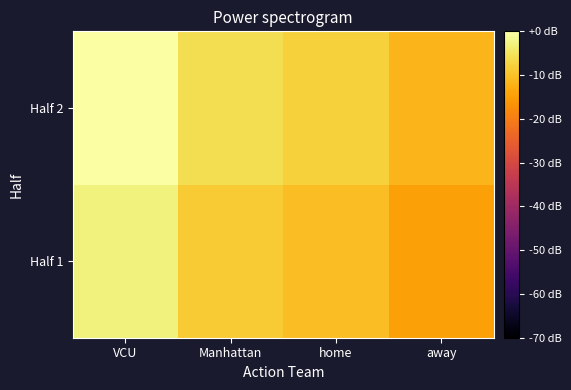

Reading left to right, transcribe all the data shown in this chart.

Half 1: VCU=-3.0	Manhattan=-8.7	home=-10.5	away=-14.7
Half 2: VCU=0.0	Manhattan=-5.9	home=-7.7	away=-11.7